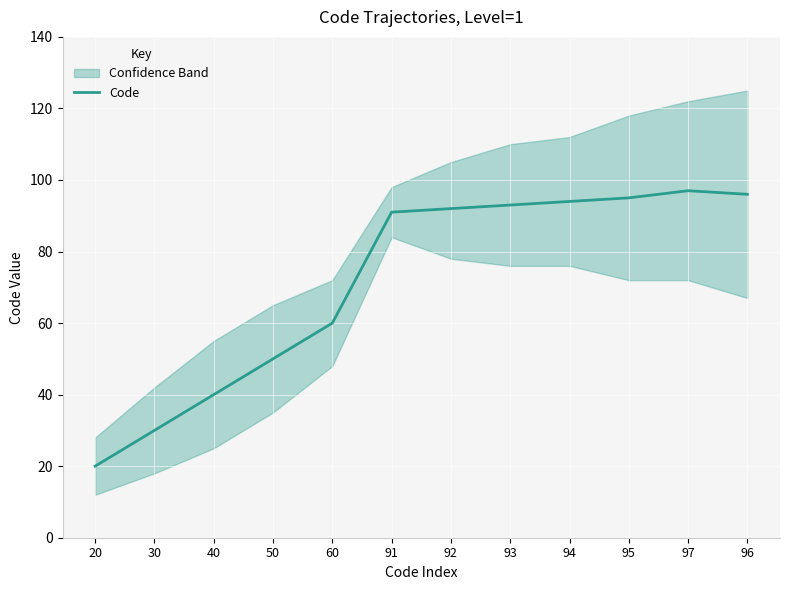

How many lines are shown in the chart?

1